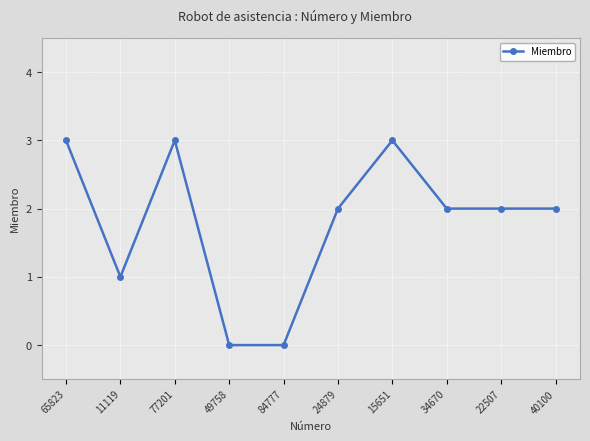

What is the label of the 5th point from the right?

24879